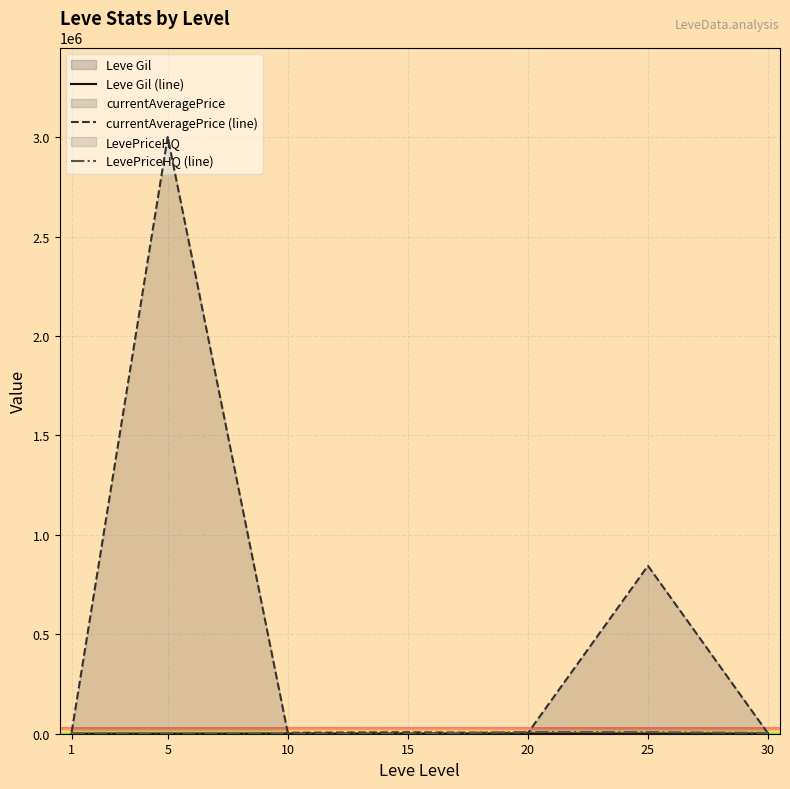

What value does the Leve Gil (line) series have at 20?

770.0